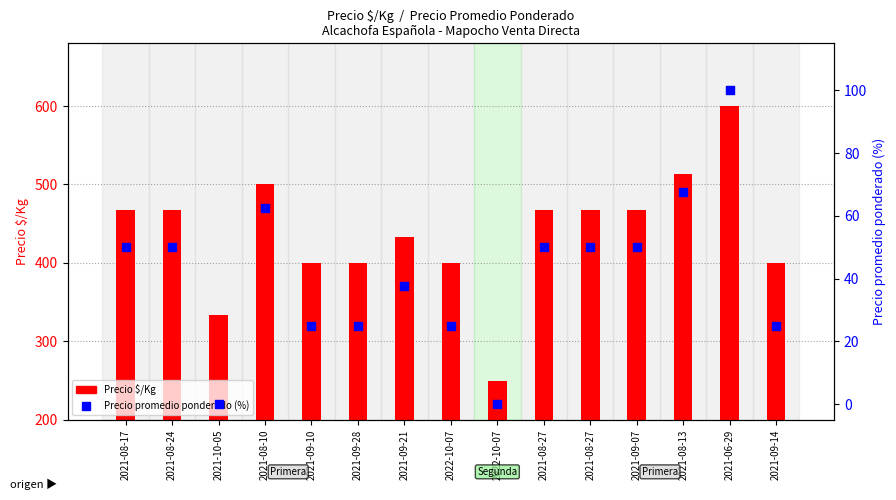

Which series has the largest total across all categories?

Precio $/Kg